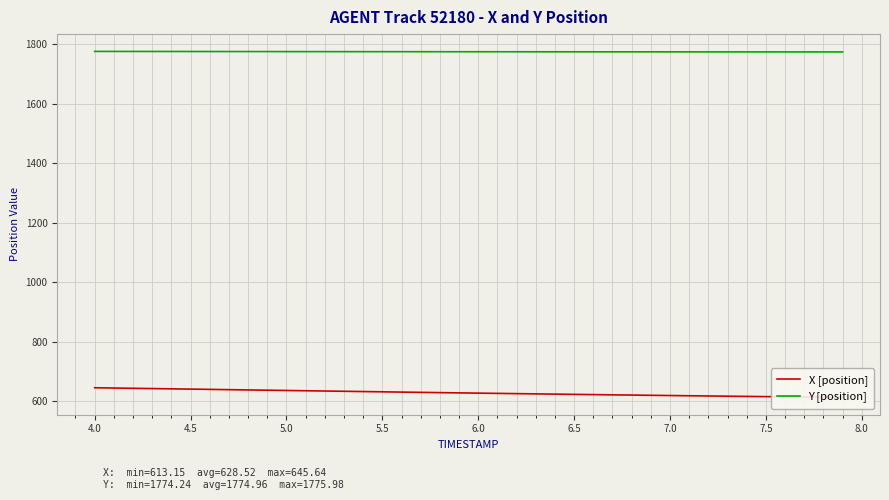

True or false: Y [position] and X [position] intersect in this chart.

False